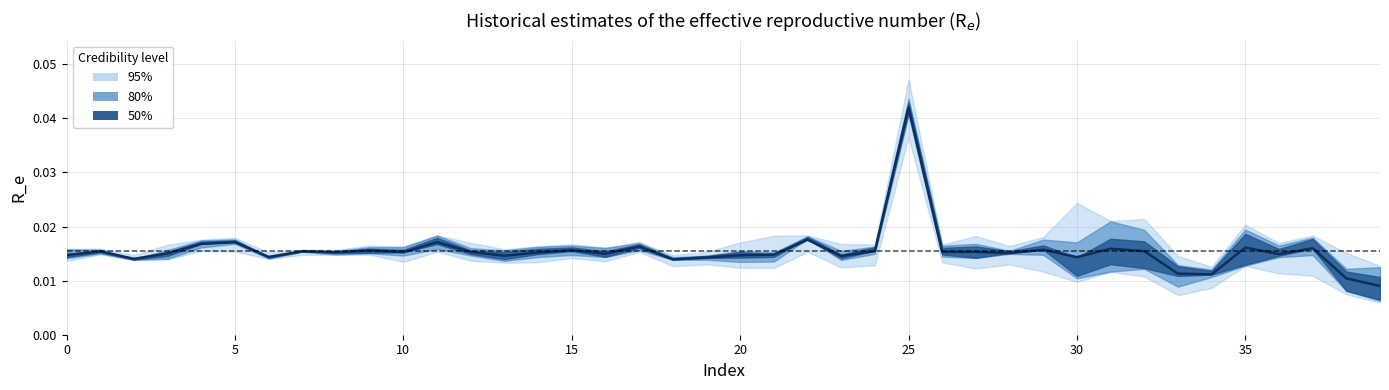

Count the number of categories in the chart.

40